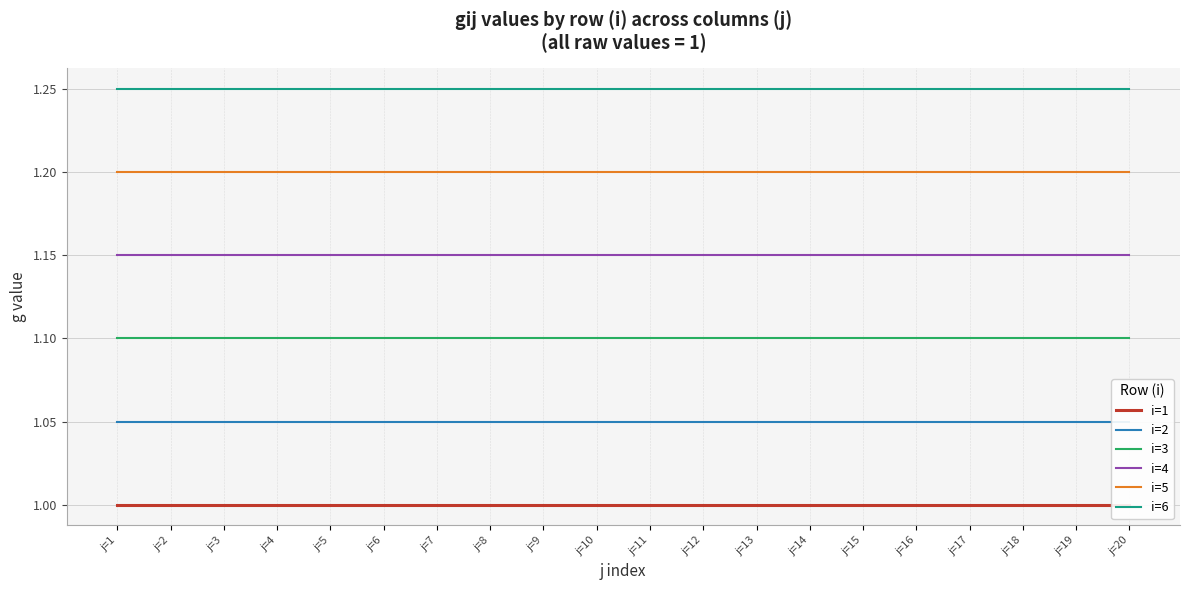

At which category does the chart reach its peak across all series?

j=1